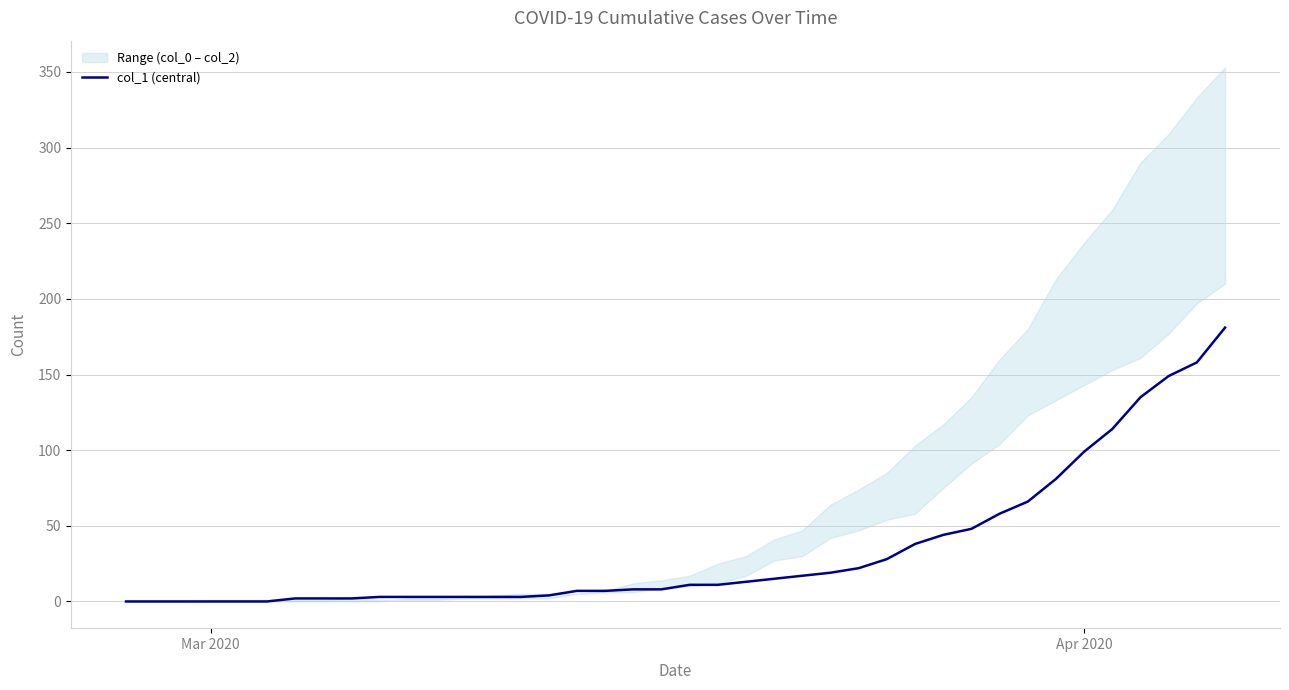

How many lines are shown in the chart?

1